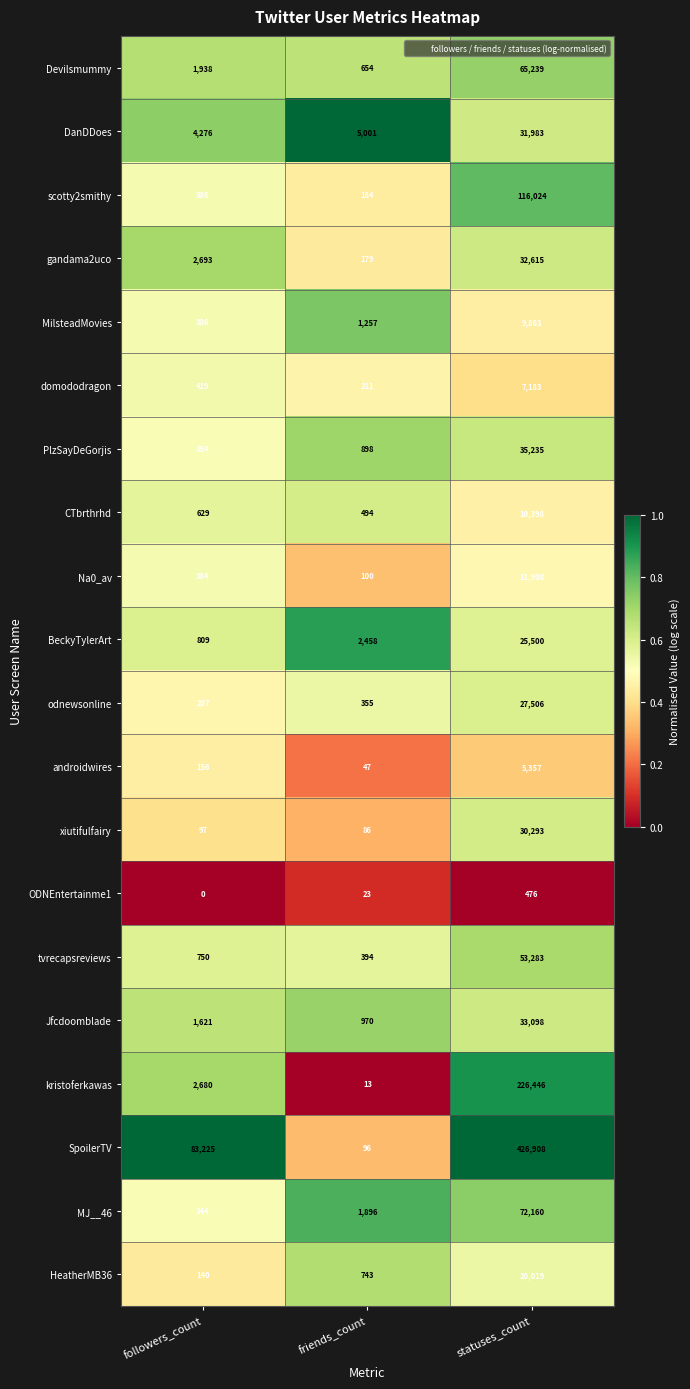

Which series has the widest spread of values?

SpoilerTV